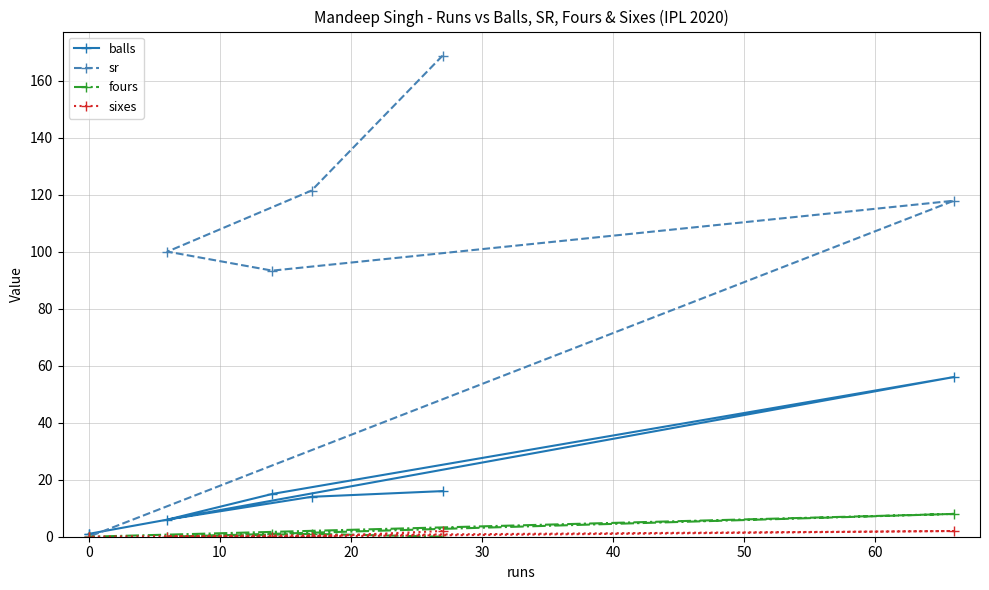

What is the total value across all series at 0?

1.0